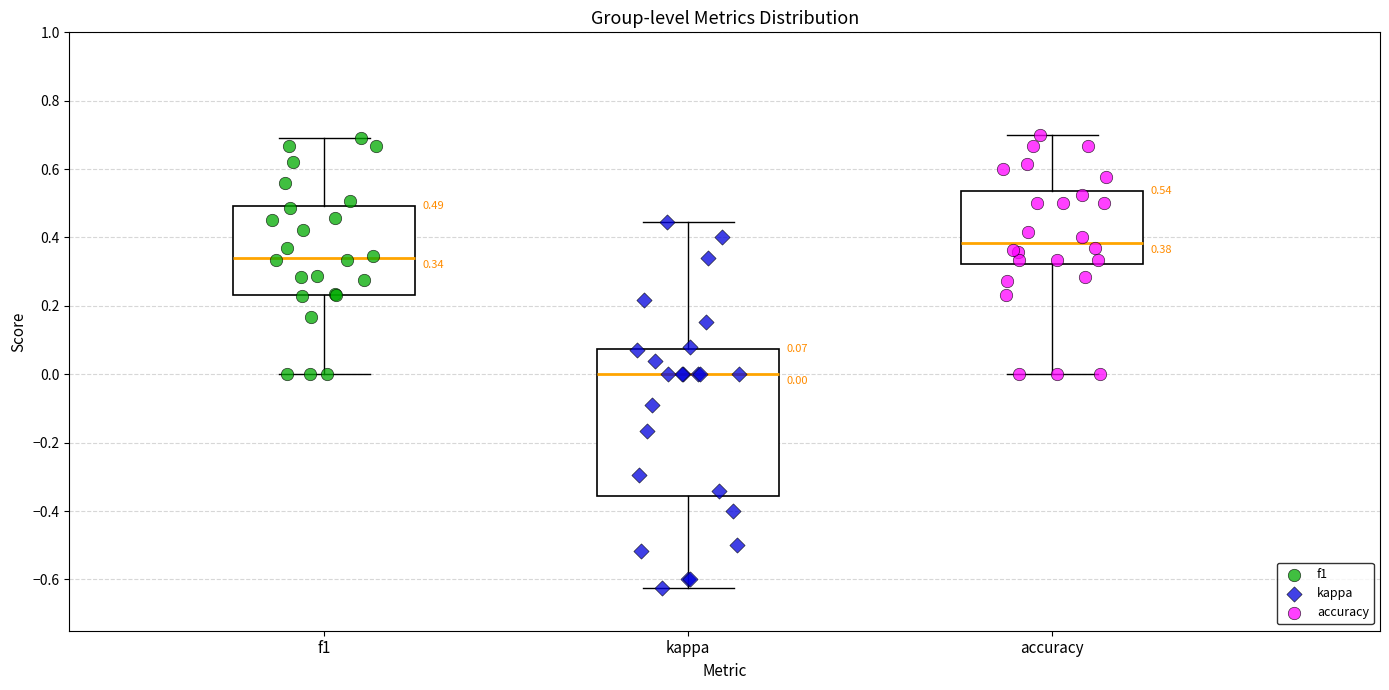

Which box is the tallest, from its lower edge to its upper edge?

kappa